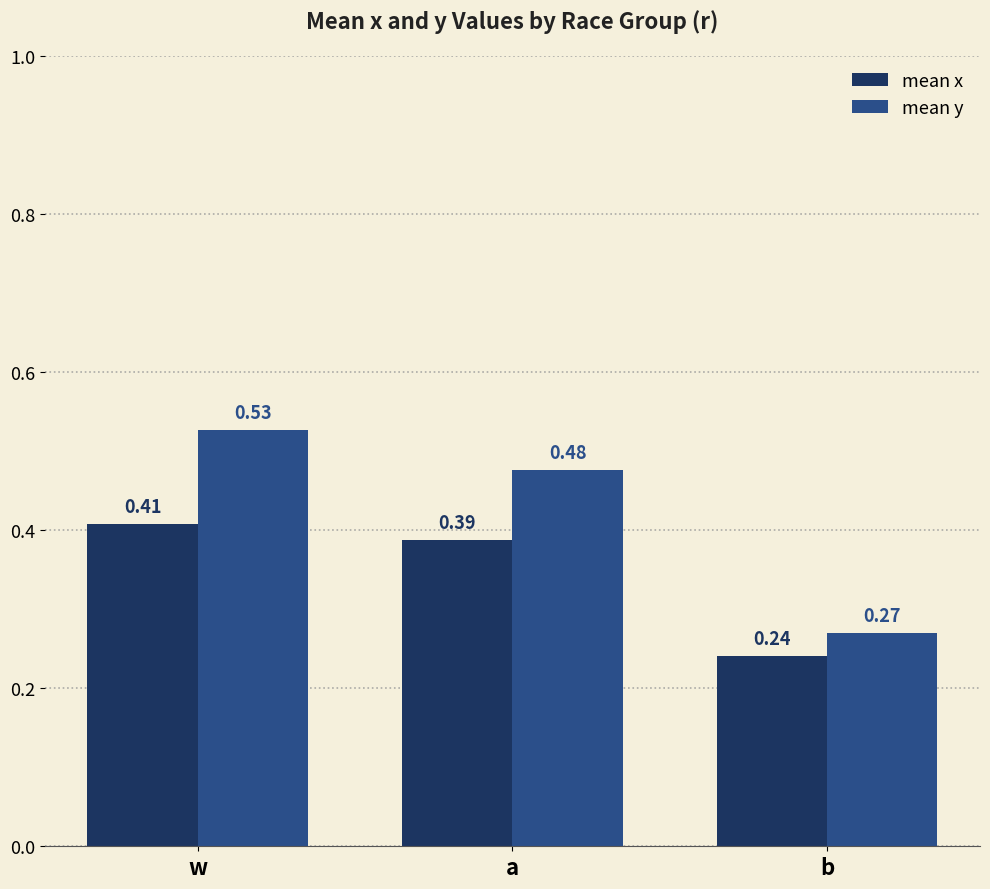

How many bars are there in each group?

2